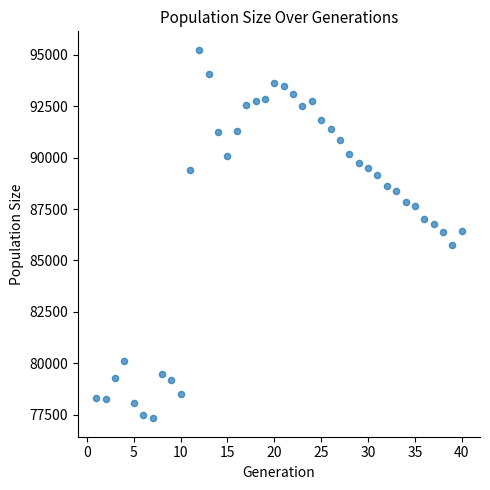

What is the range of Y values (max minus min)?

17914